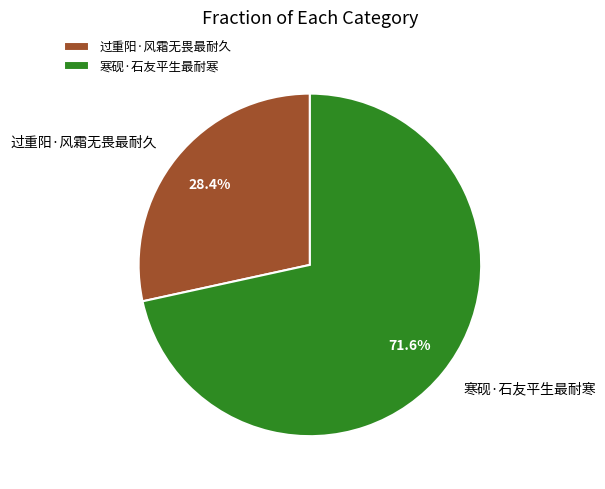

Between 过重阳·风霜无畏最耐久 and 寒砚·石友平生最耐寒, which is larger?

寒砚·石友平生最耐寒